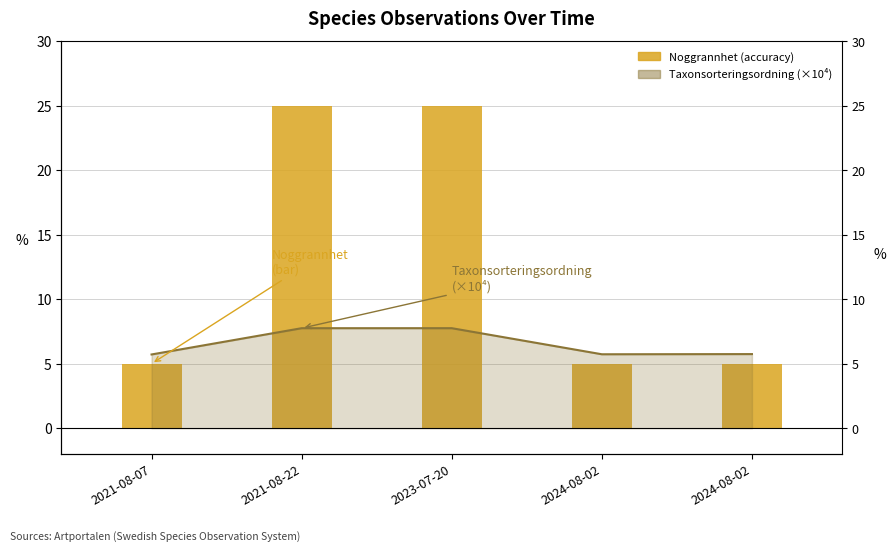

What is the value of the Noggrannhet (accuracy) bar at the 3rd from the left?

25.0